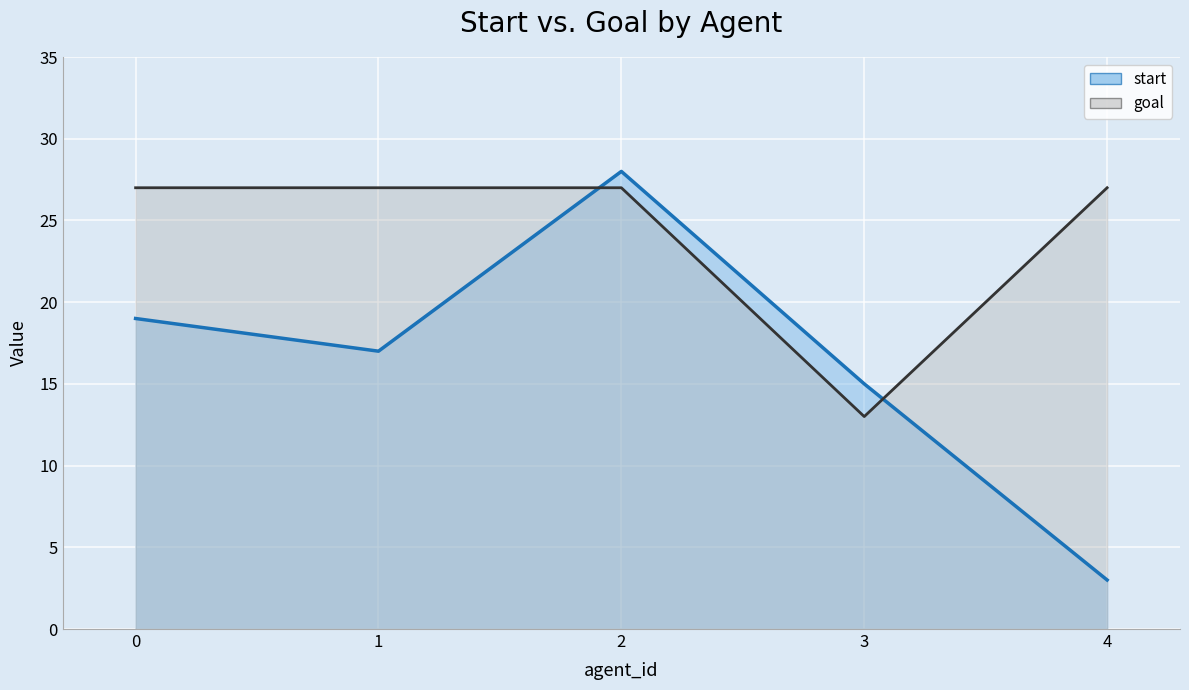

How many lines are shown in the chart?

2